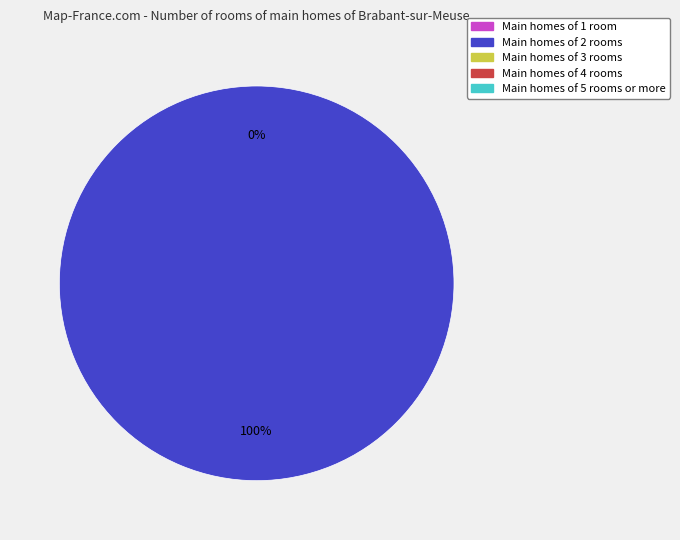

Between 1519230866 and 1531012786, which is larger?

1531012786